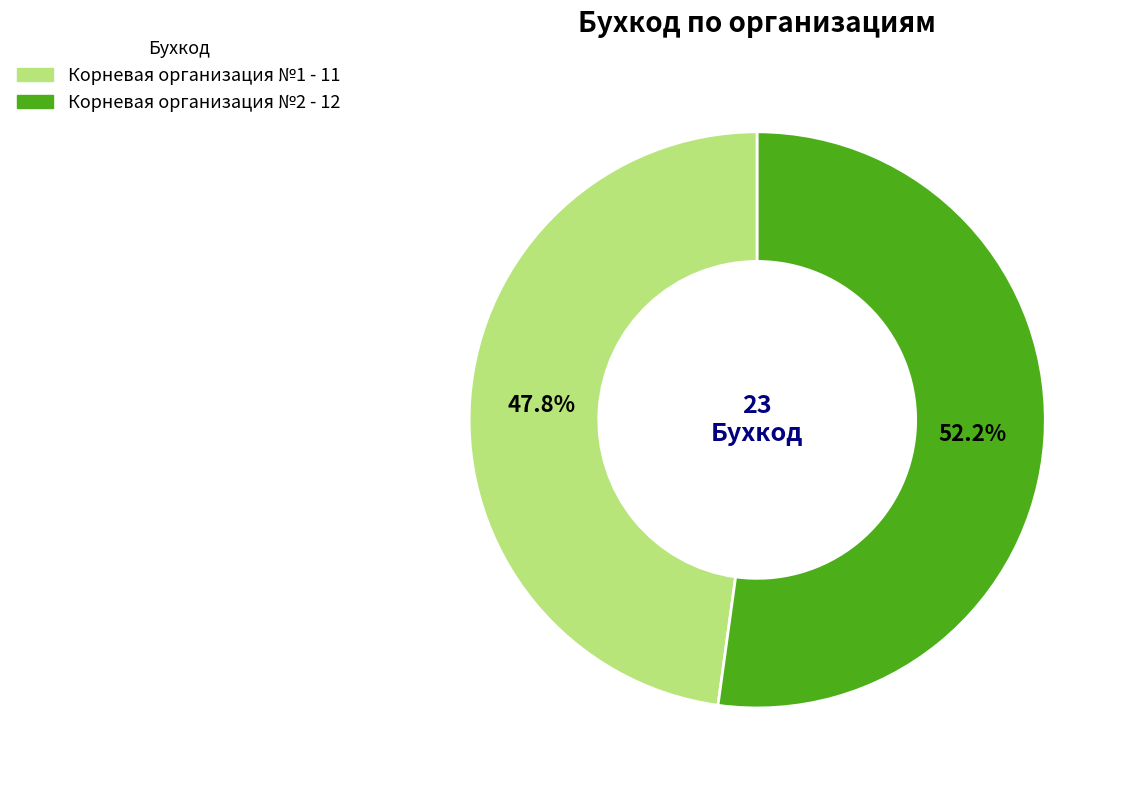

To the nearest percent, what percentage of the pie is Корневая организация №2?

52%